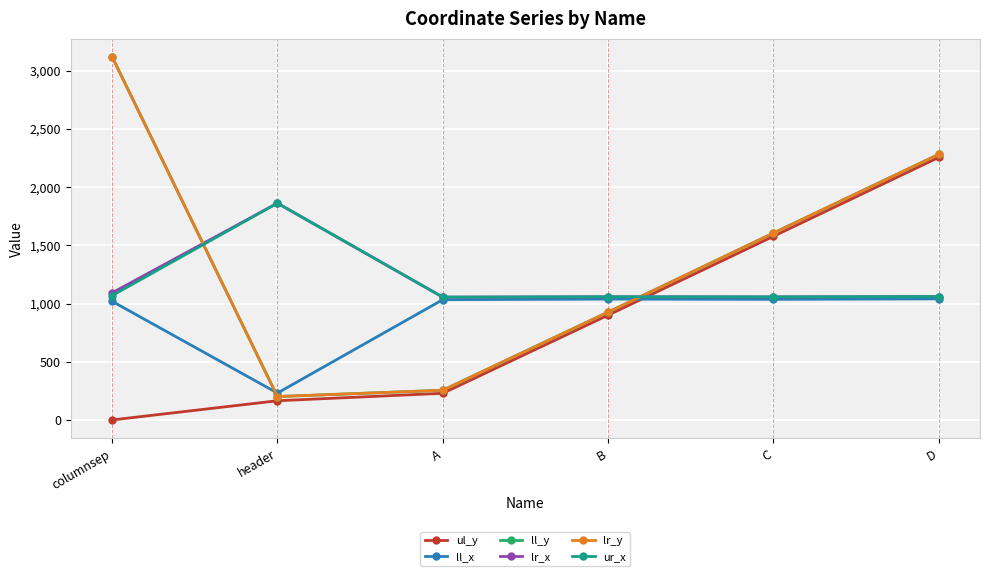

Which series has the widest spread of values?

ll_y